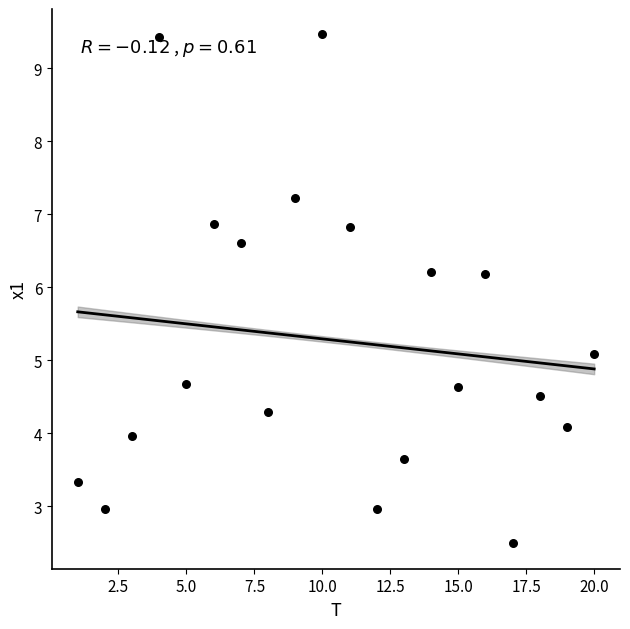

What Y value in the scatter plot is closest to 5?

5.1